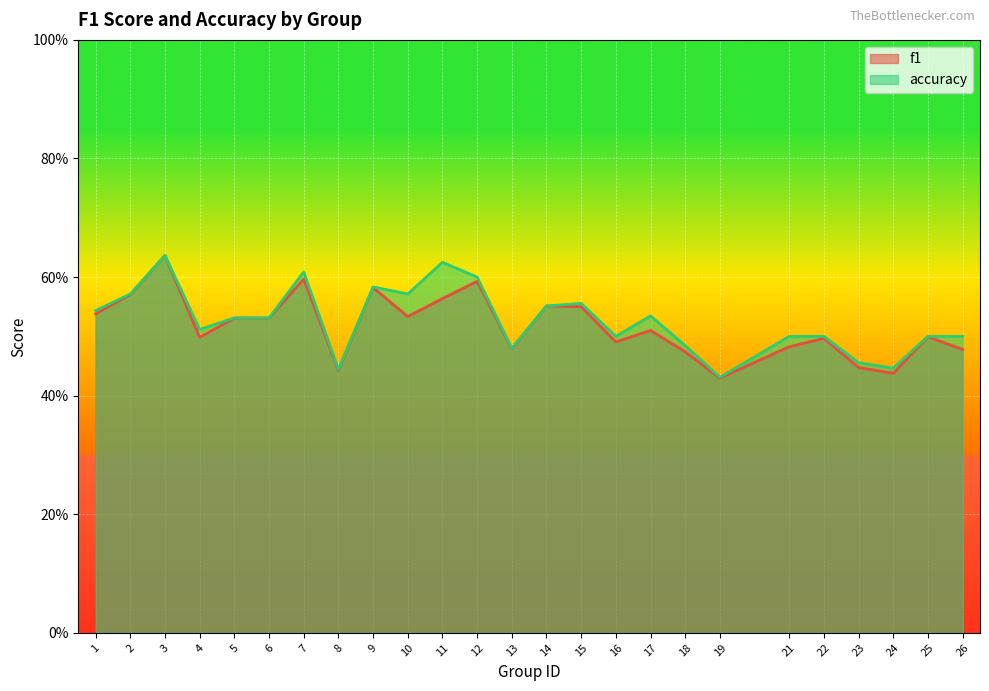

Which series changed the most between 6 and 18?

f1